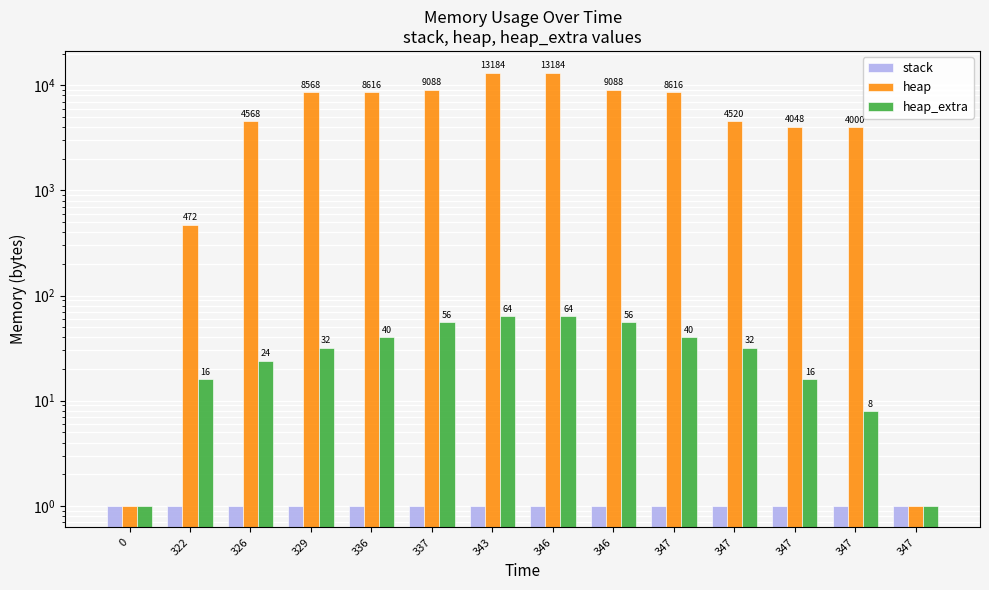

Which series has the widest spread of values?

heap